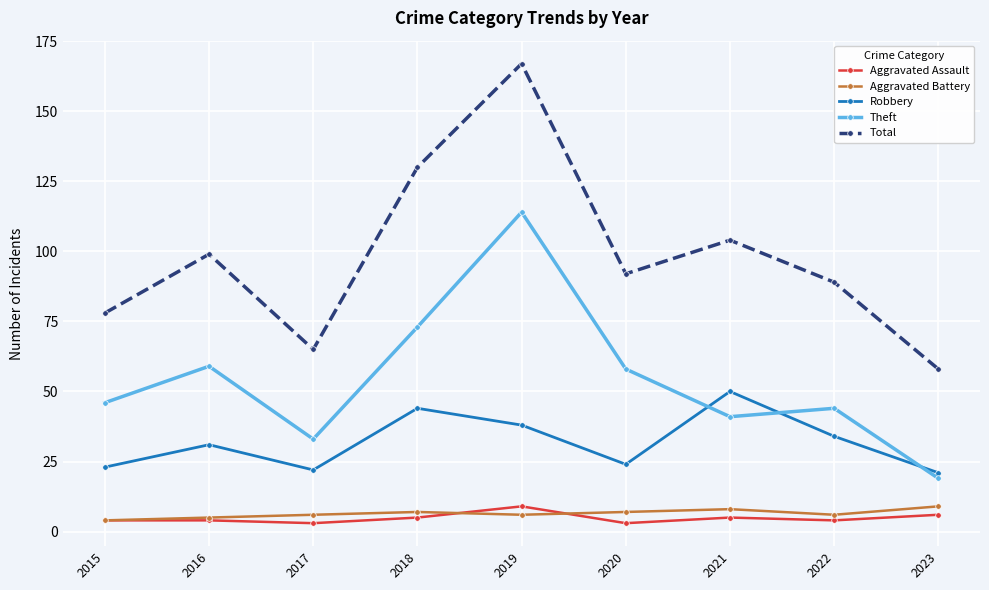

What value does the Robbery series have at 2020, to the nearest 10?

20